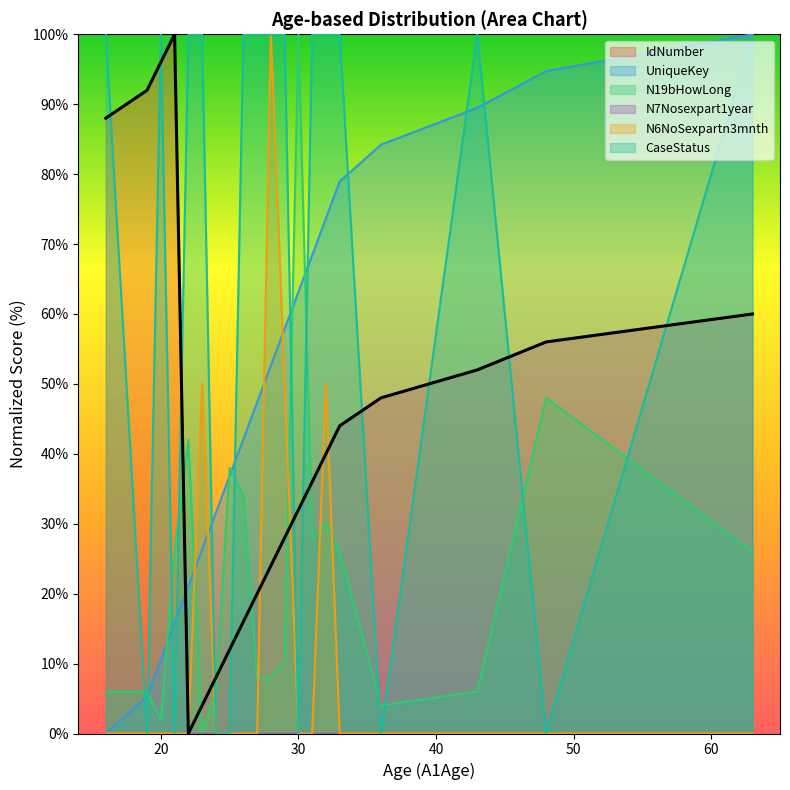

Which series ends up on top after the final intersection of N19bHowLong and IdNumber?

IdNumber